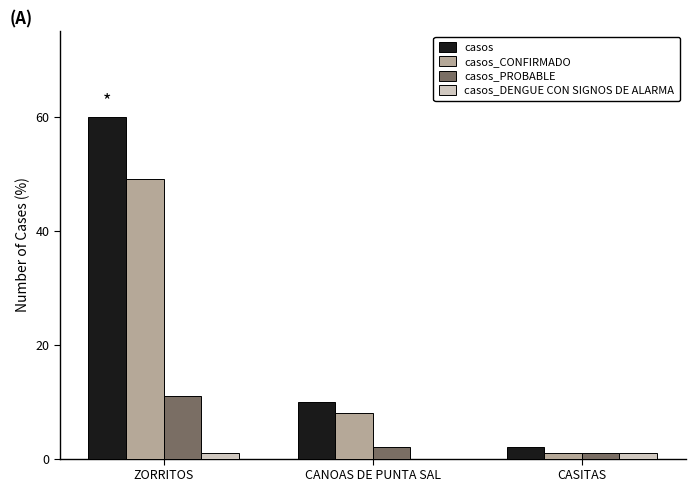

Does the chart contain stacked bars?

No